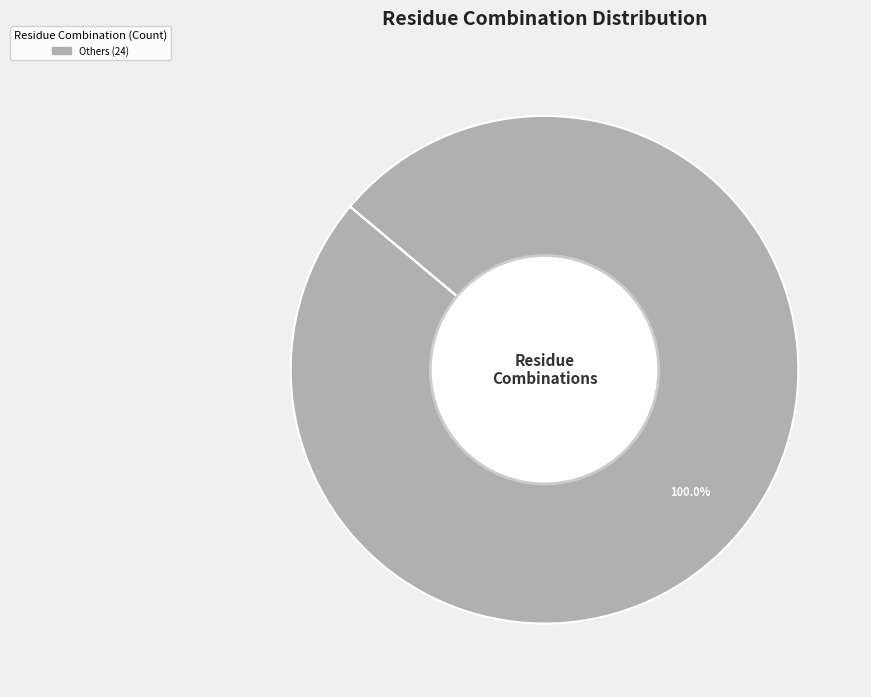

Is there any slice that represents more than half of the pie?

Yes